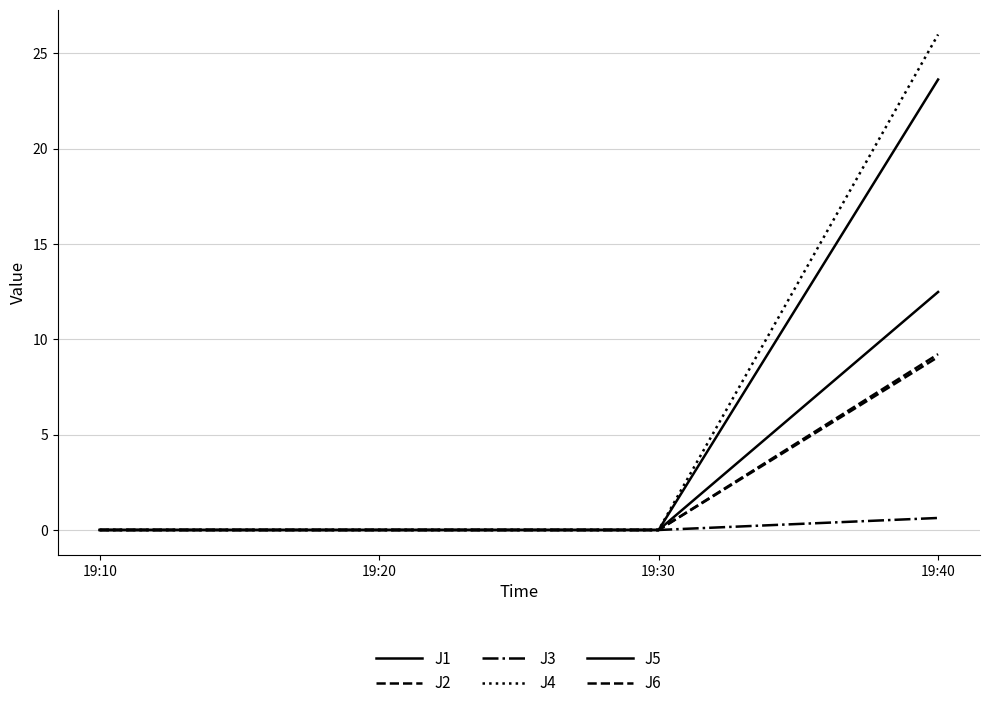

At which label does J3 reach its peak?

19:40